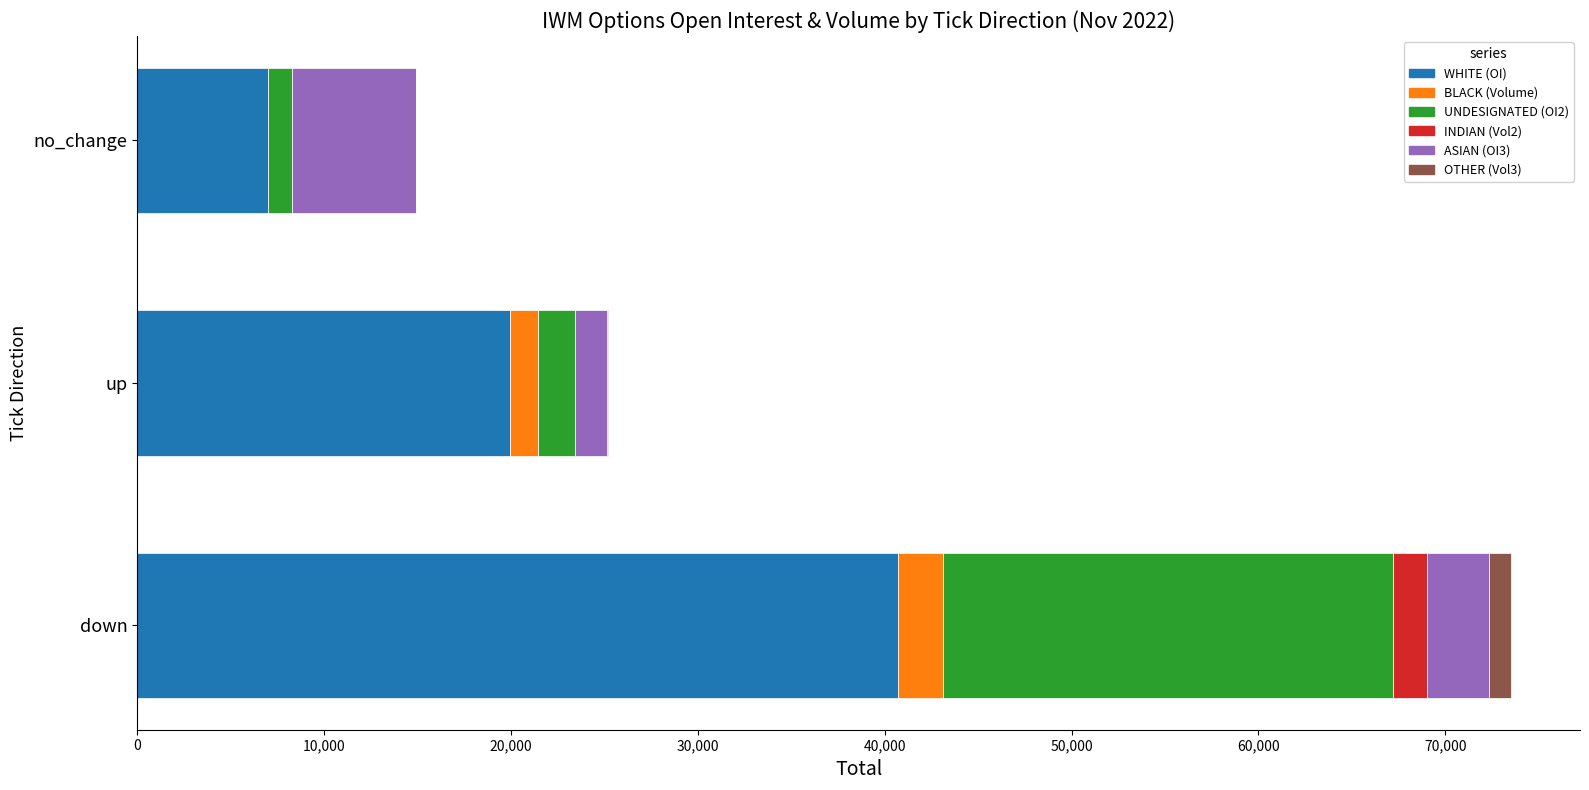

Which category has the highest value in the WHITE (OI) series?

down